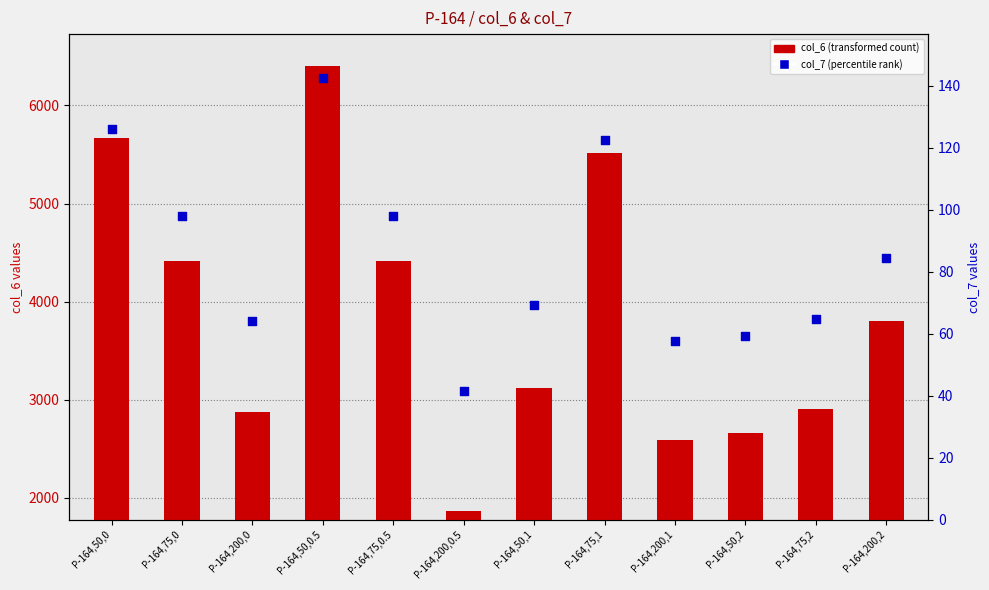

Which series has the largest total across all categories?

col_6 (e.g. transformed count)